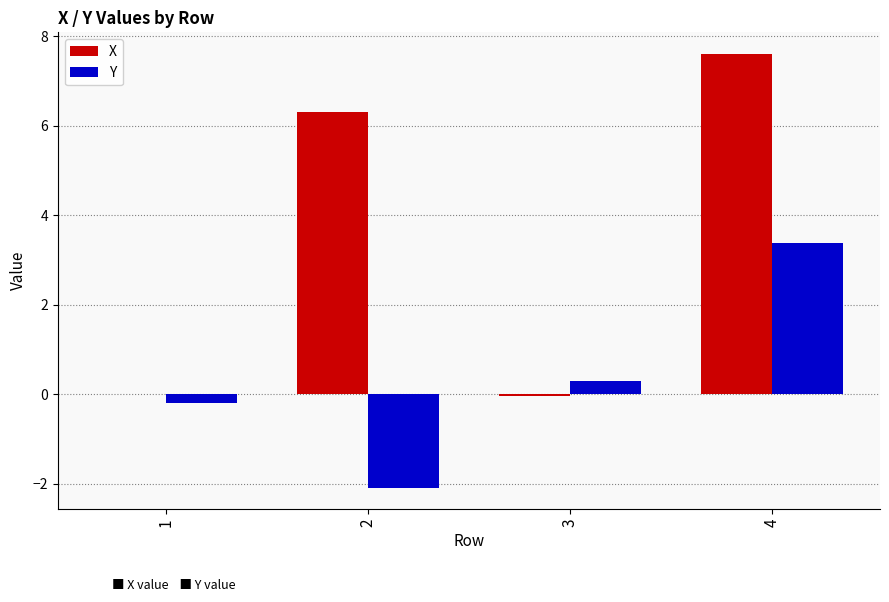

At which category is the sum across all series the highest?

4